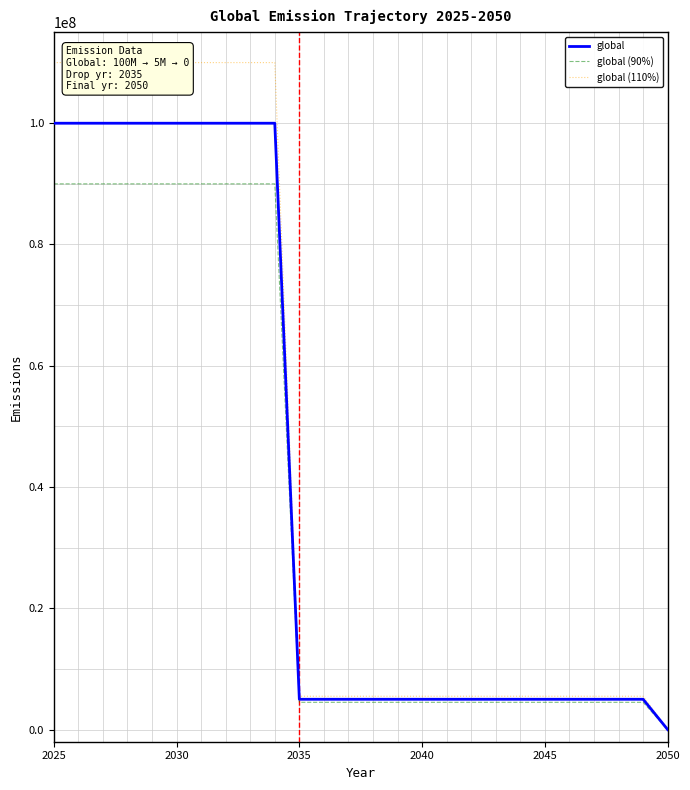

Rank the series by their maximum value, from highest to lowest.

global (110%), global, global (90%)